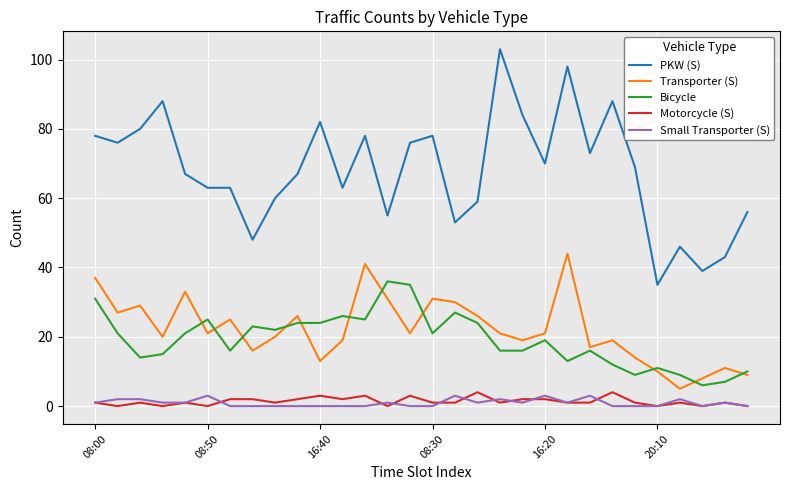

True or false: Bicycle and Motorcycle (S) cross at least once.

False